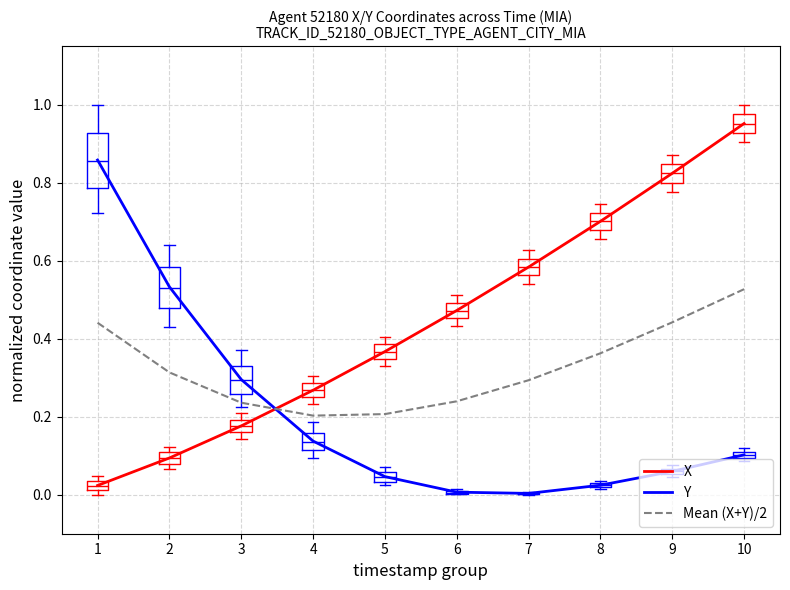

How many lines are shown in the chart?

3